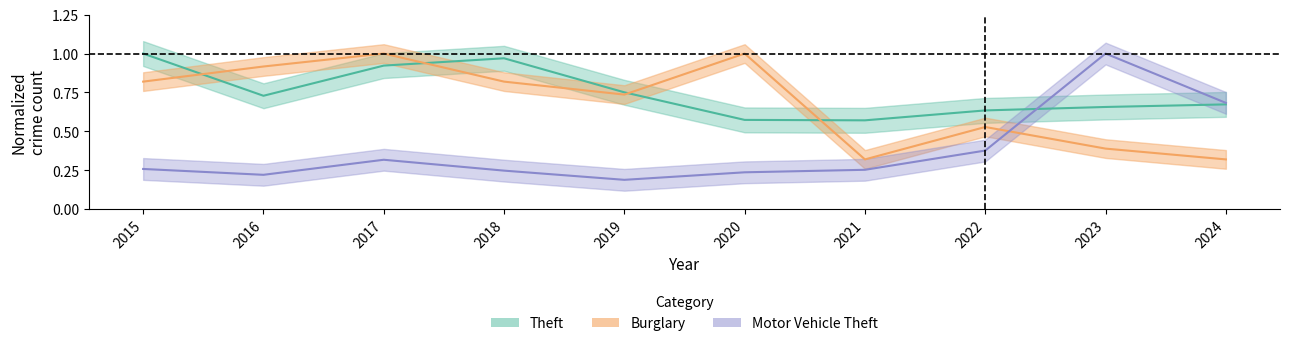

True or false: Theft has a value of 0.8 at 2019.

True